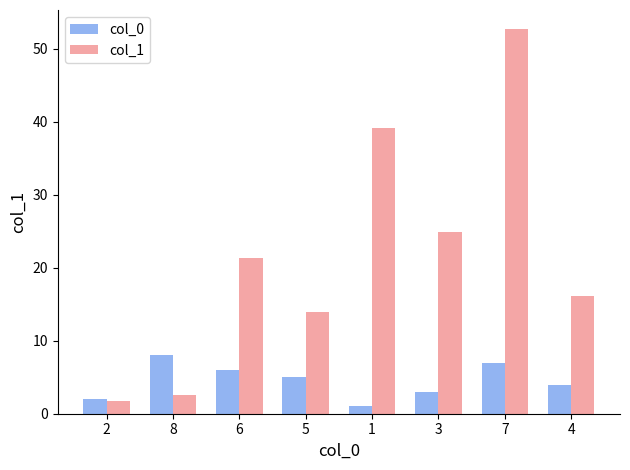

At which category is the sum across all series the highest?

7